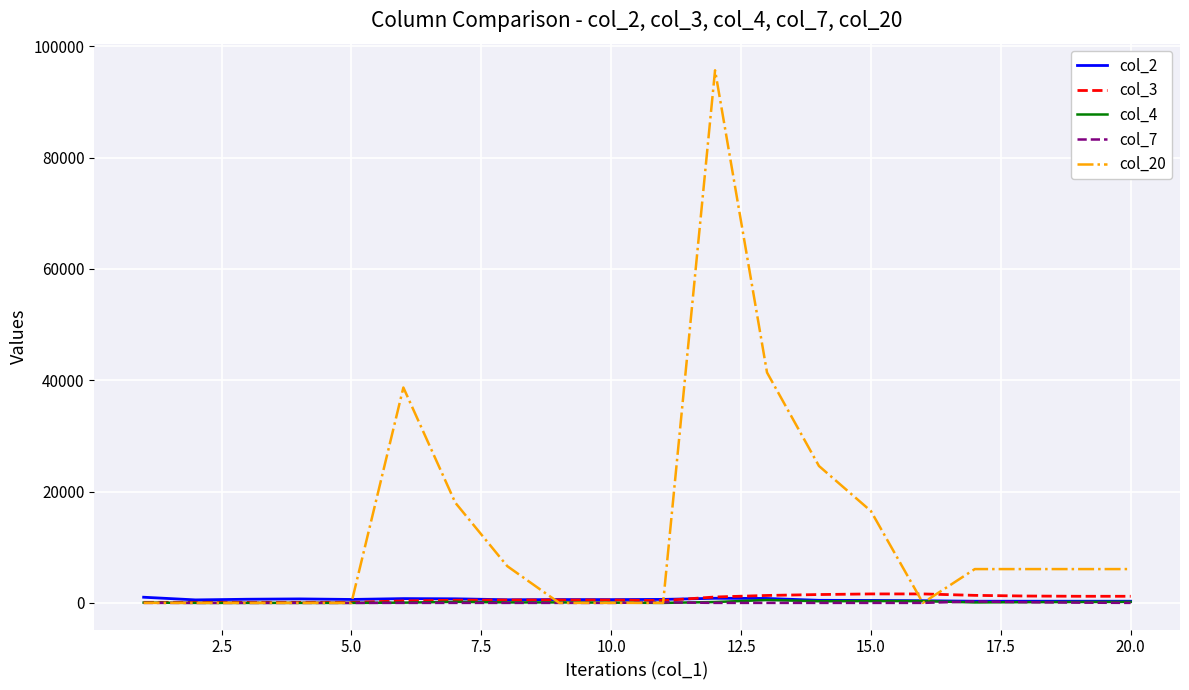

Which series has the largest range (max minus min)?

col_20